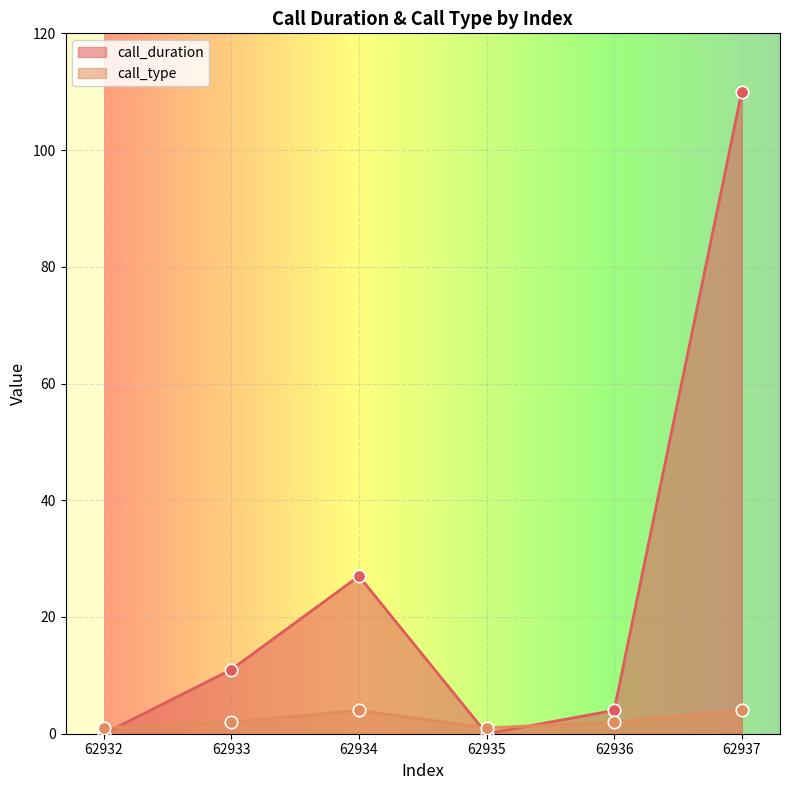

Which series contains the lowest Y value?

call_duration